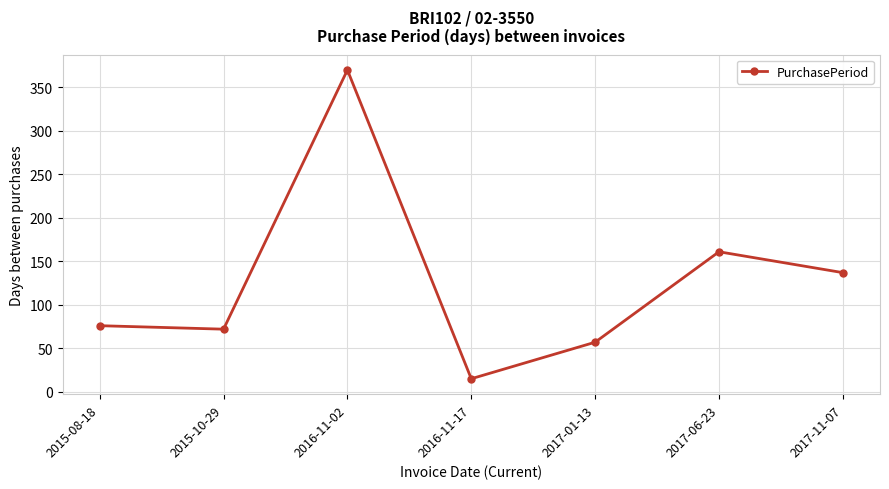

What is the difference between the maximum and minimum values?

355